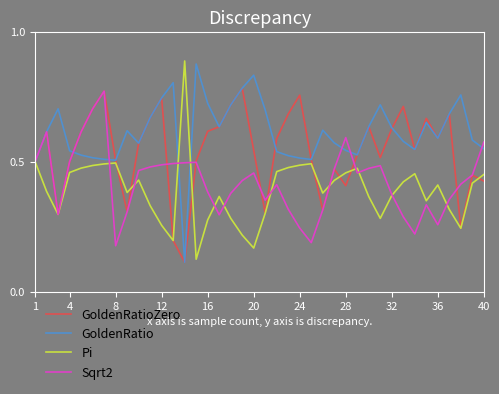

Count the number of categories in the chart.

40